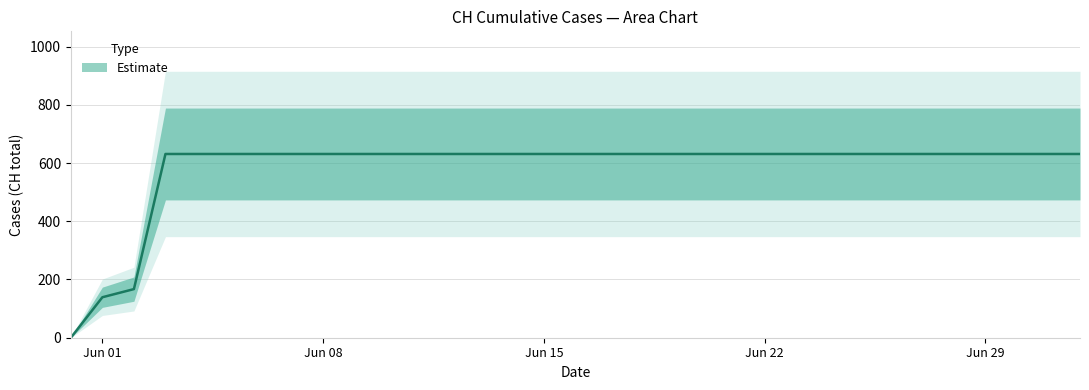

Rank the categories by value from highest to lowest.

2020-06-03, 2020-06-04, 2020-06-05, 2020-06-06, 2020-06-07, 2020-06-08, 2020-06-09, 2020-06-10, 2020-06-11, 2020-06-12, 2020-06-13, 2020-06-14, 2020-06-15, 2020-06-16, 2020-06-17, 2020-06-18, 2020-06-19, 2020-06-20, 2020-06-21, 2020-06-22, 2020-06-23, 2020-06-24, 2020-06-25, 2020-06-26, 2020-06-27, 2020-06-28, 2020-06-29, 2020-06-30, 2020-07-01, 2020-07-02, 2020-06-02, 2020-06-01, 2020-05-31